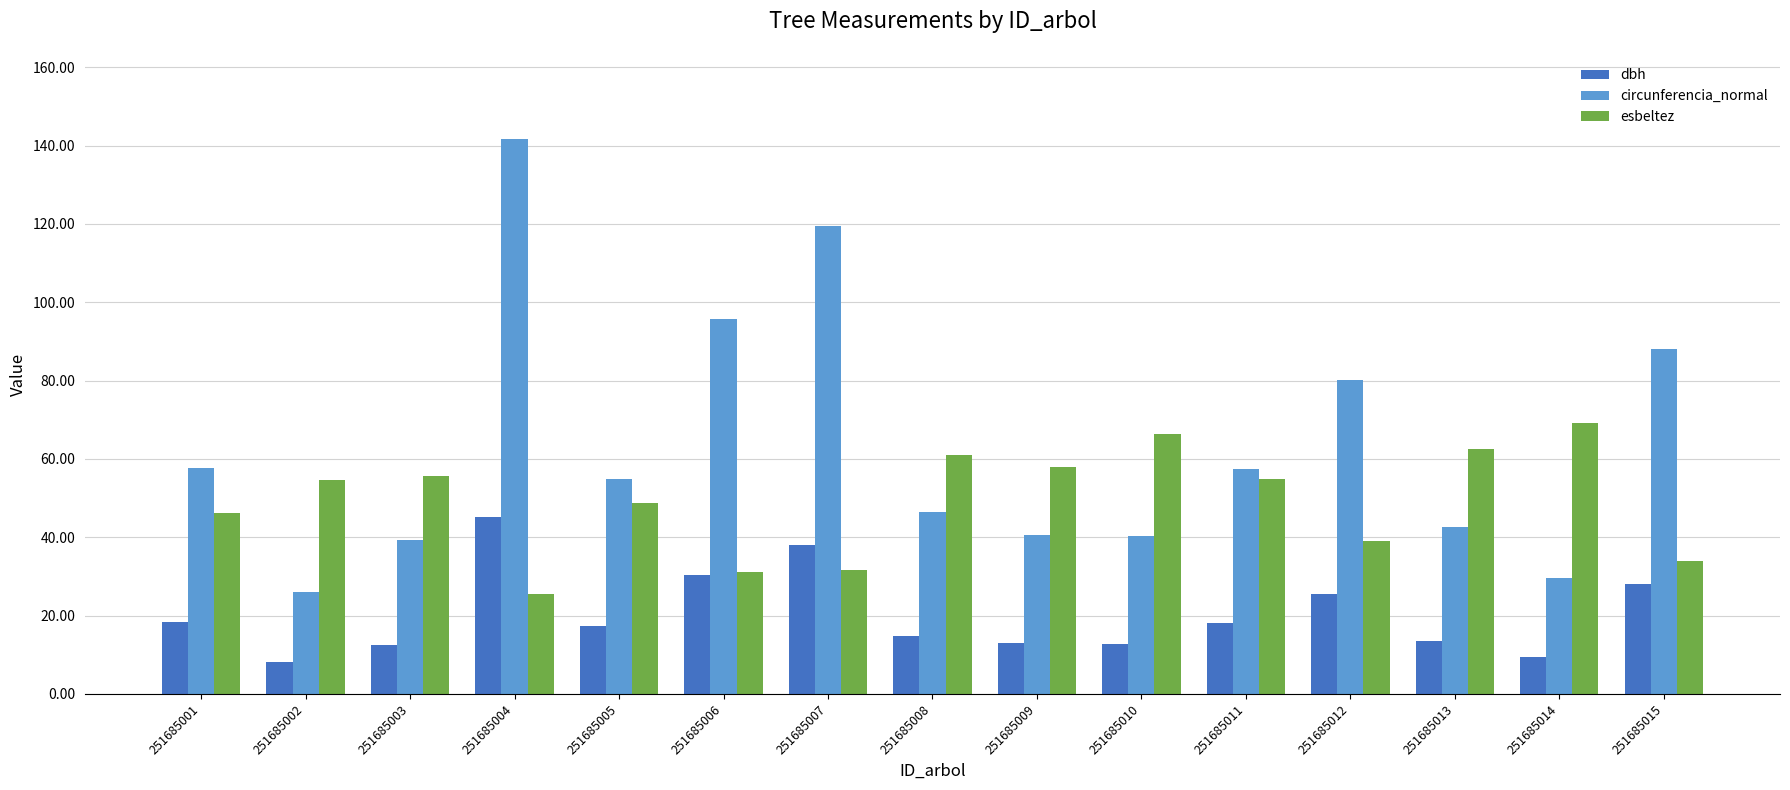

At 251685003, list the series in order from smallest to largest.

dbh, circunferencia_normal, esbeltez